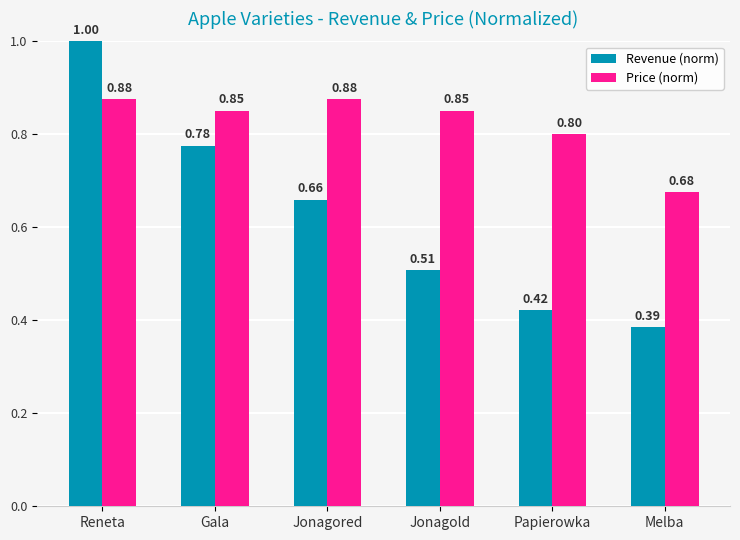

How many bars are there in each group?

2